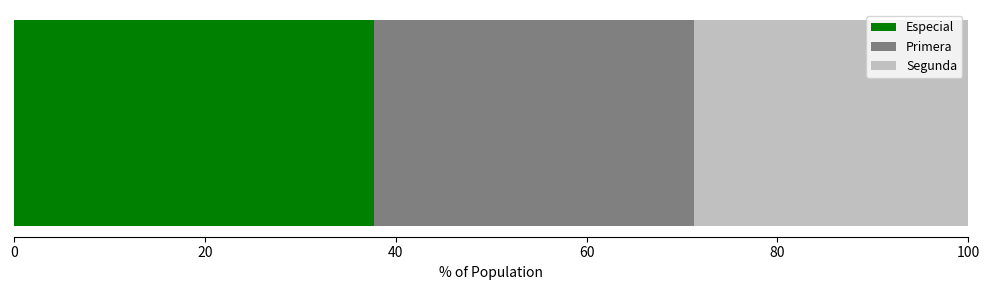

What is the minimum value for Especial?

37.7